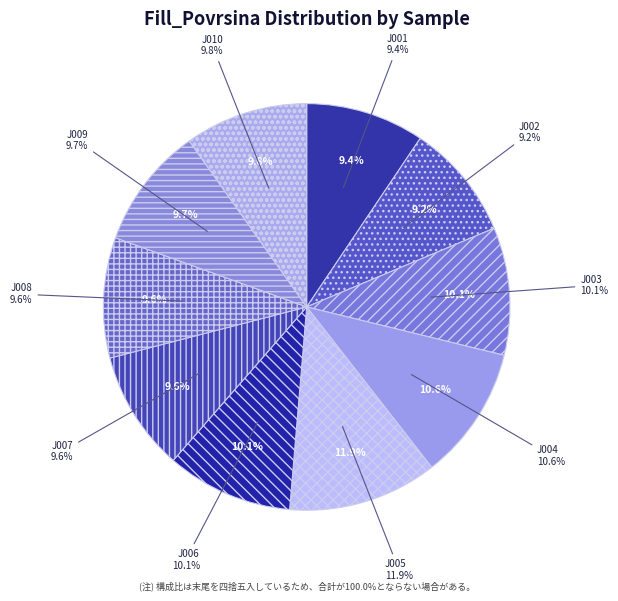

To the nearest percent, what portion does J005 represent?

12%